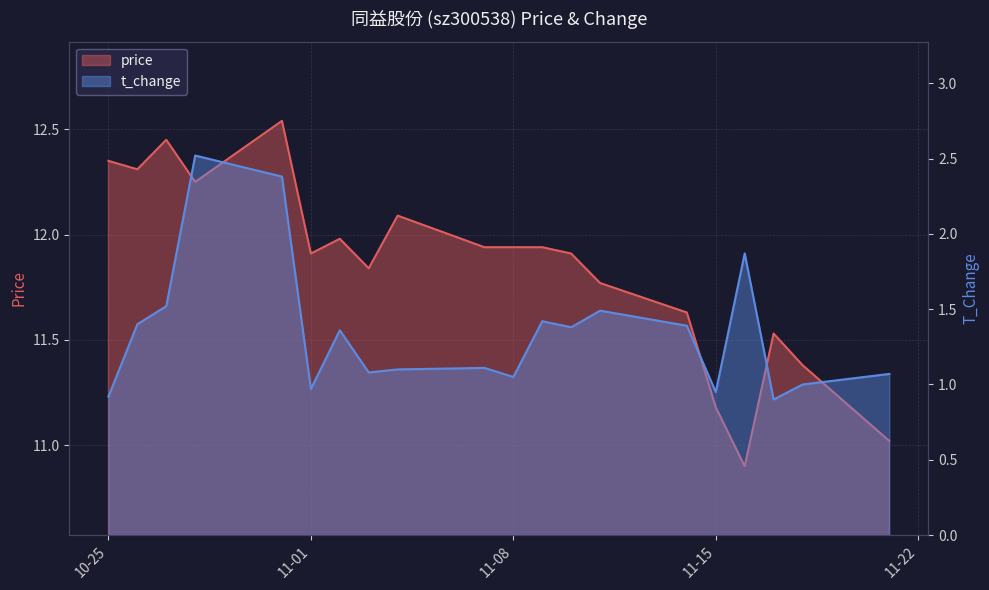

What is the difference between the t_change values at 2022-11-14 and 2022-10-27?

0.1